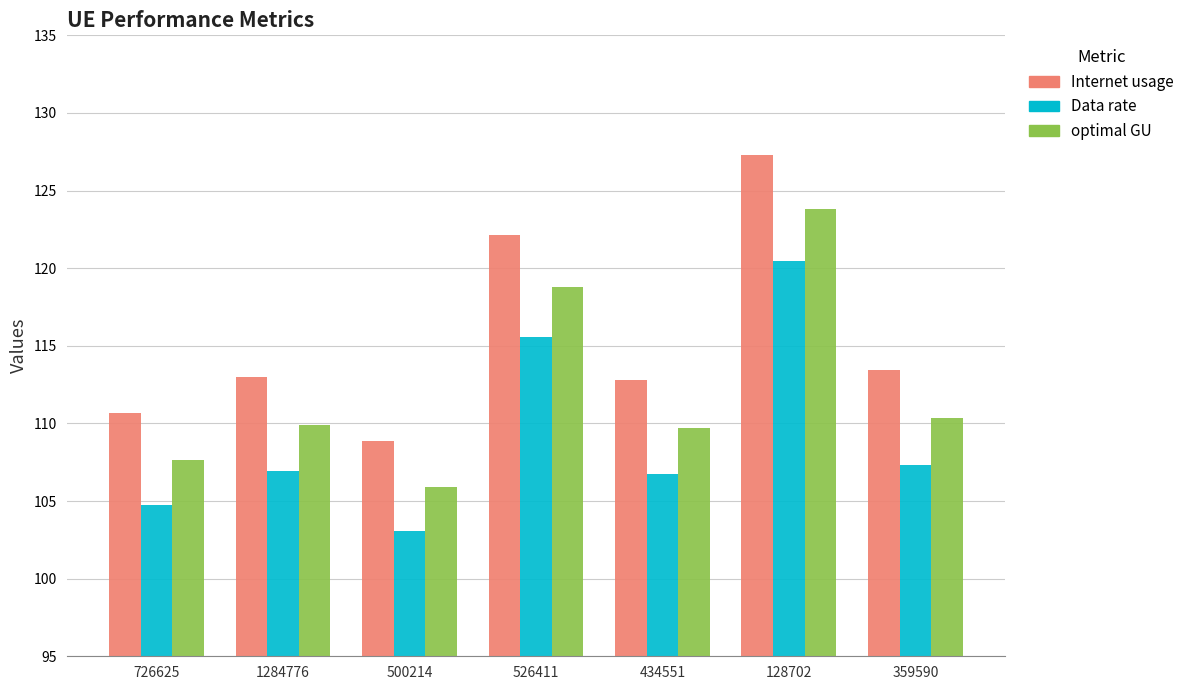

Reading left to right, what are all the values shown in this chart?

Internet usage: 726625=110.6	1284776=113.0	500214=108.9	526411=122.1	434551=112.8	128702=127.3	359590=113.4
Data rate: 726625=104.7	1284776=106.9	500214=103.0	526411=115.6	434551=106.7	128702=120.5	359590=107.3
optimal GU: 726625=107.6	1284776=109.9	500214=105.9	526411=118.8	434551=109.7	128702=123.8	359590=110.3